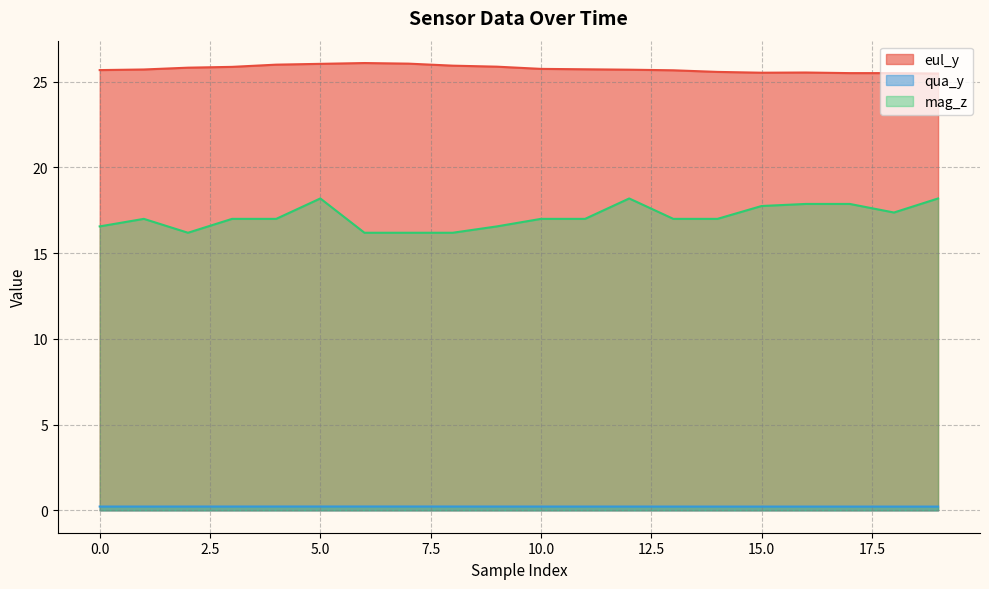

Is the value of qua_y at 5 greater than the value of eul_y at 7?

No